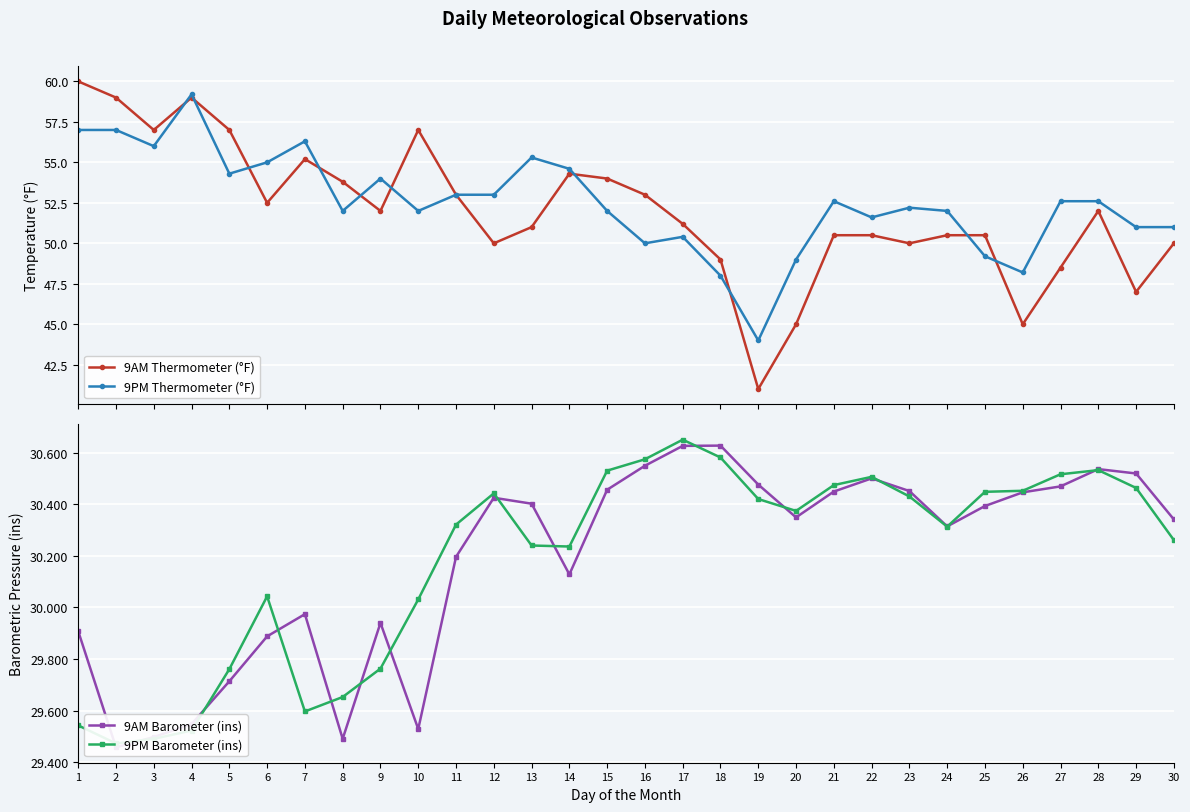

Is this an area chart (filled region under the line)?

No